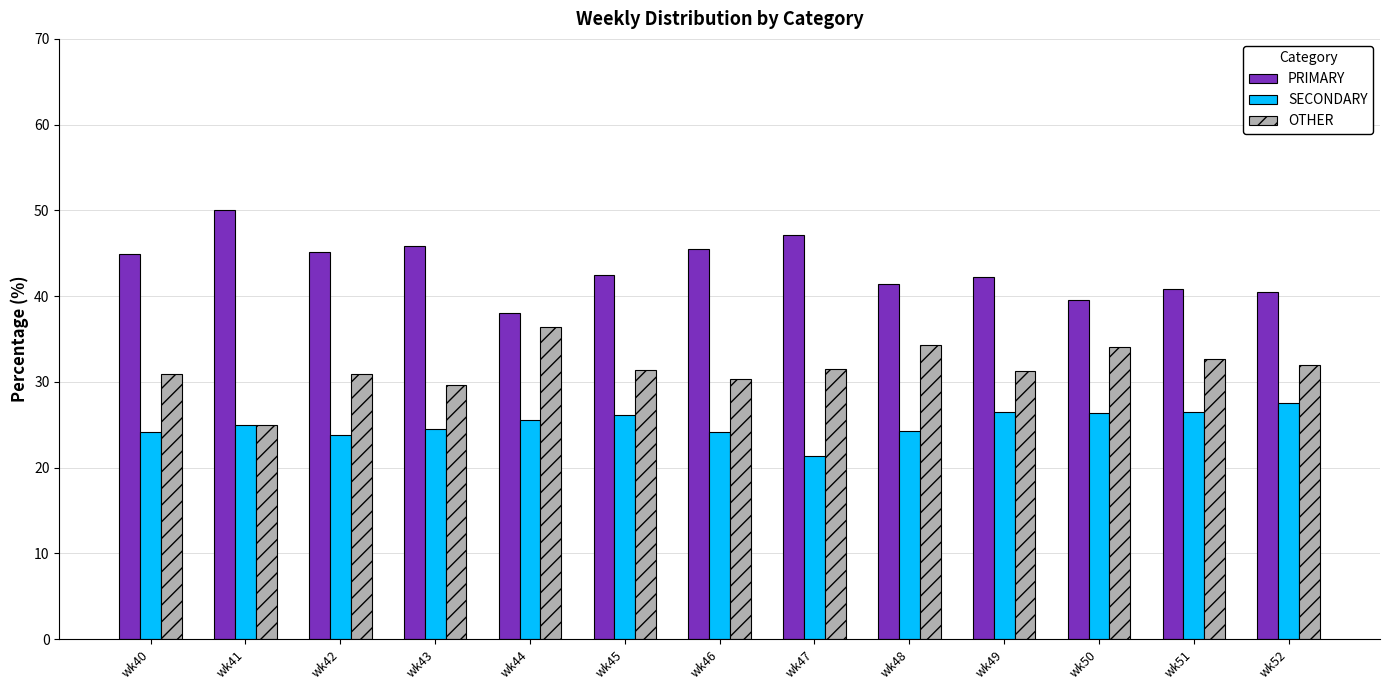

What is the spread (max minus min) of values at wk49?

15.8